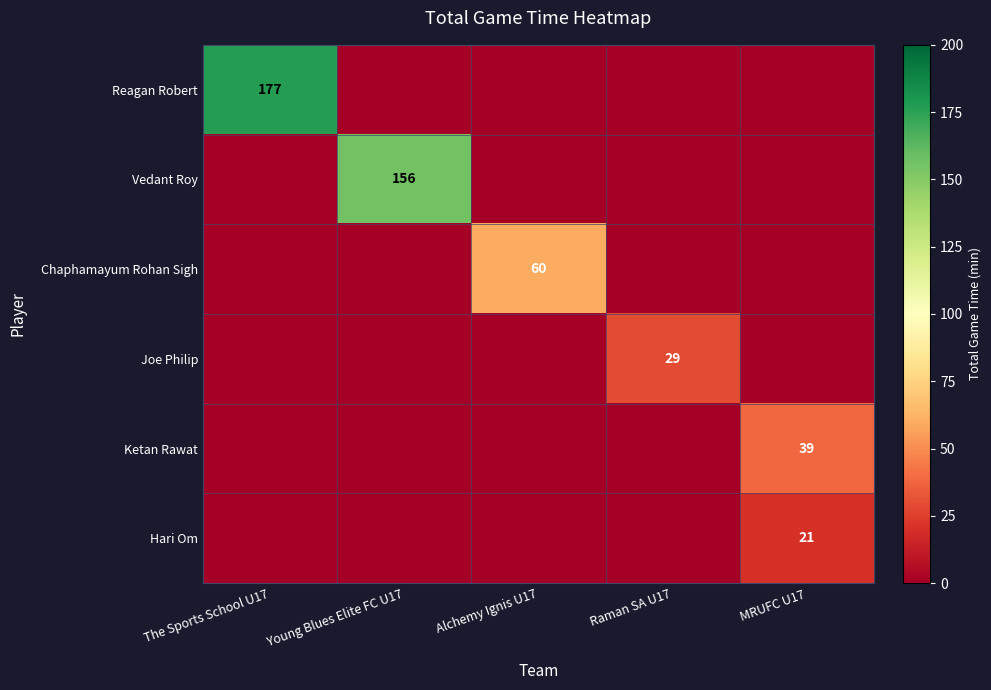

Is the value of Ketan Rawat at MRUFC U17 greater than the value of Reagan Robert at The Sports School U17?

No